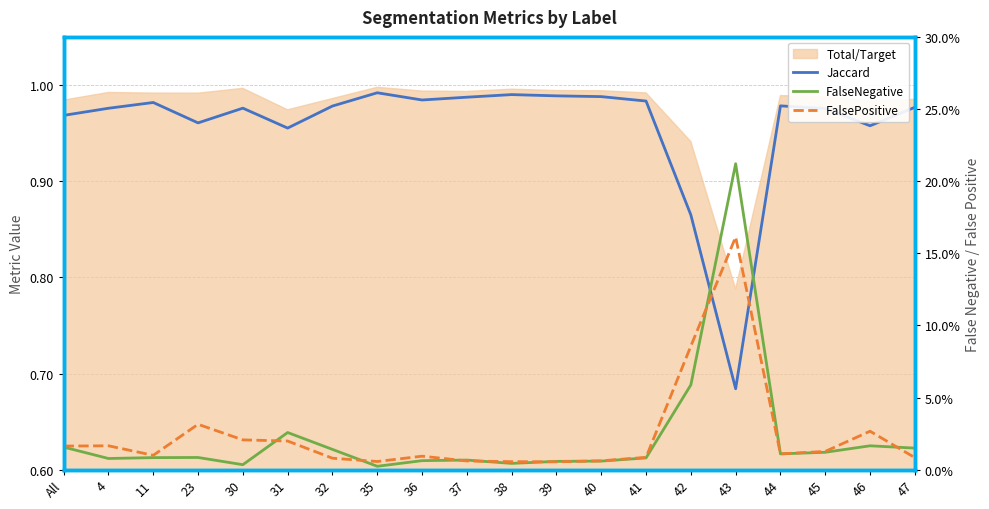

Reading right to left, what are all the values shown in this chart?

Jaccard: 47=1.0	46=1.0	45=1.0	44=1.0	43=0.7	42=0.9	41=1.0	40=1.0	39=1.0	38=1.0	37=1.0	36=1.0	35=1.0	32=1.0	31=1.0	30=1.0	23=1.0	11=1.0	4=1.0	All=1.0
FalseNegative: 47=0.0	46=0.0	45=0.0	44=0.0	43=0.2	42=0.1	41=0.0	40=0.0	39=0.0	38=0.0	37=0.0	36=0.0	35=0.0	32=0.0	31=0.0	30=0.0	23=0.0	11=0.0	4=0.0	All=0.0
FalsePositive: 47=0.0	46=0.0	45=0.0	44=0.0	43=0.2	42=0.1	41=0.0	40=0.0	39=0.0	38=0.0	37=0.0	36=0.0	35=0.0	32=0.0	31=0.0	30=0.0	23=0.0	11=0.0	4=0.0	All=0.0